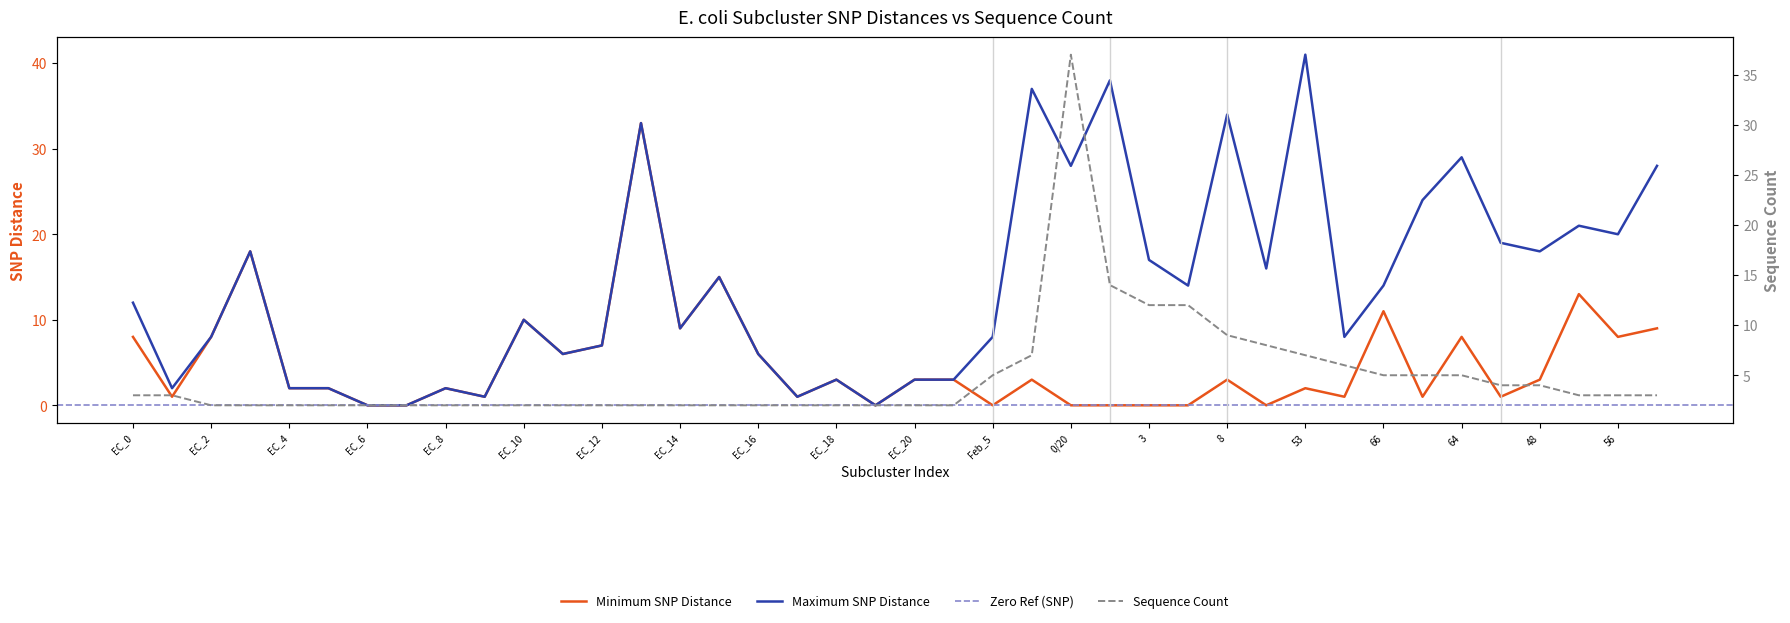

How many values in Maximum SNP Distance are above zero?

37